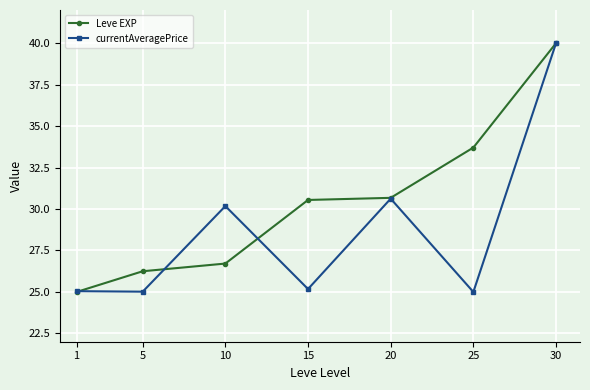

The currentAveragePrice series shows 25.0 at 5. True or false?

True